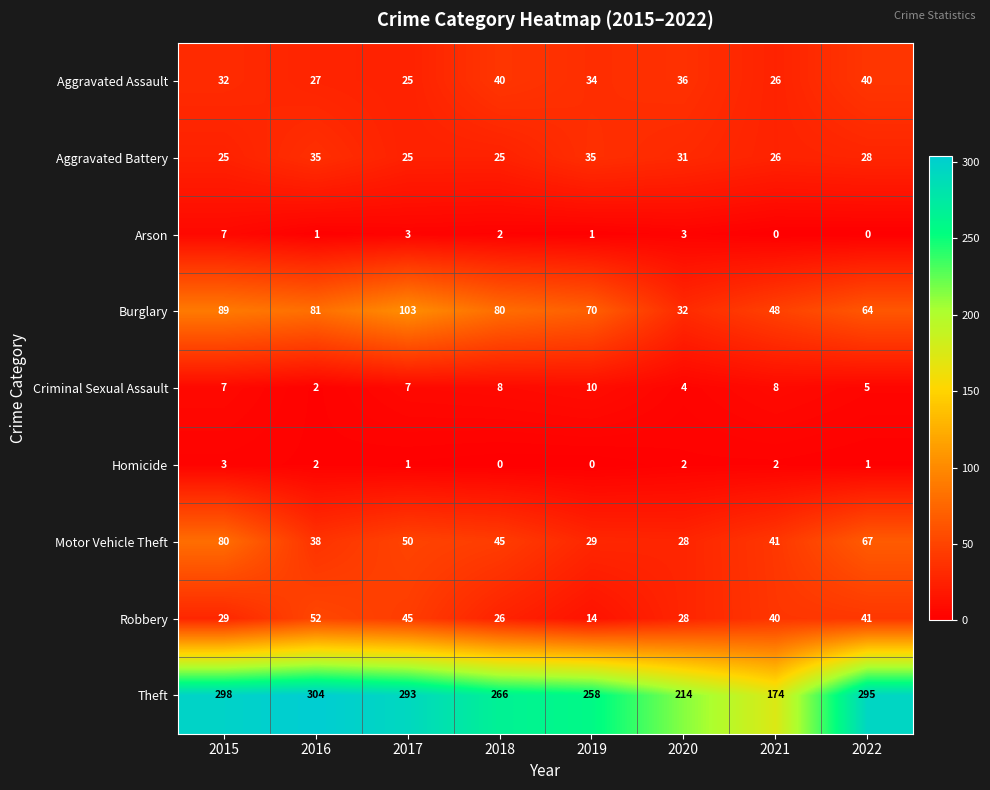

How many Arson values are between 1 and 3?

5